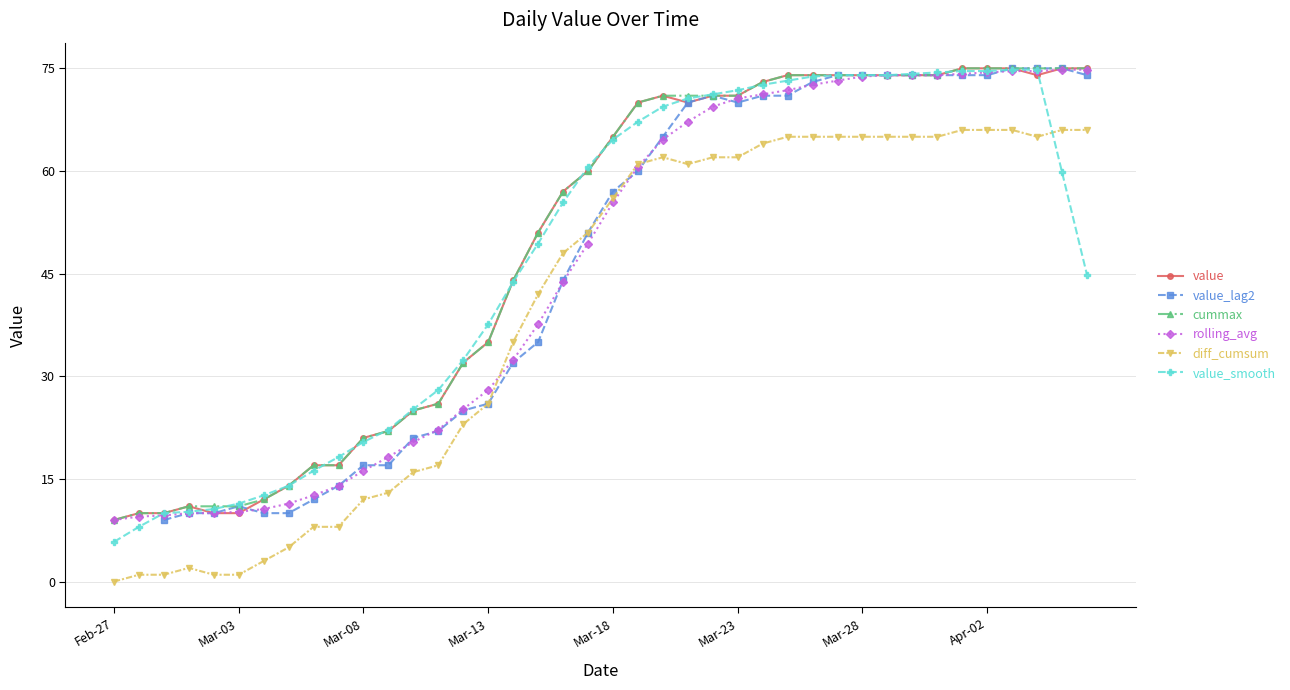

The value of value_smooth at Mar-13 is 37.6. True or false?

True